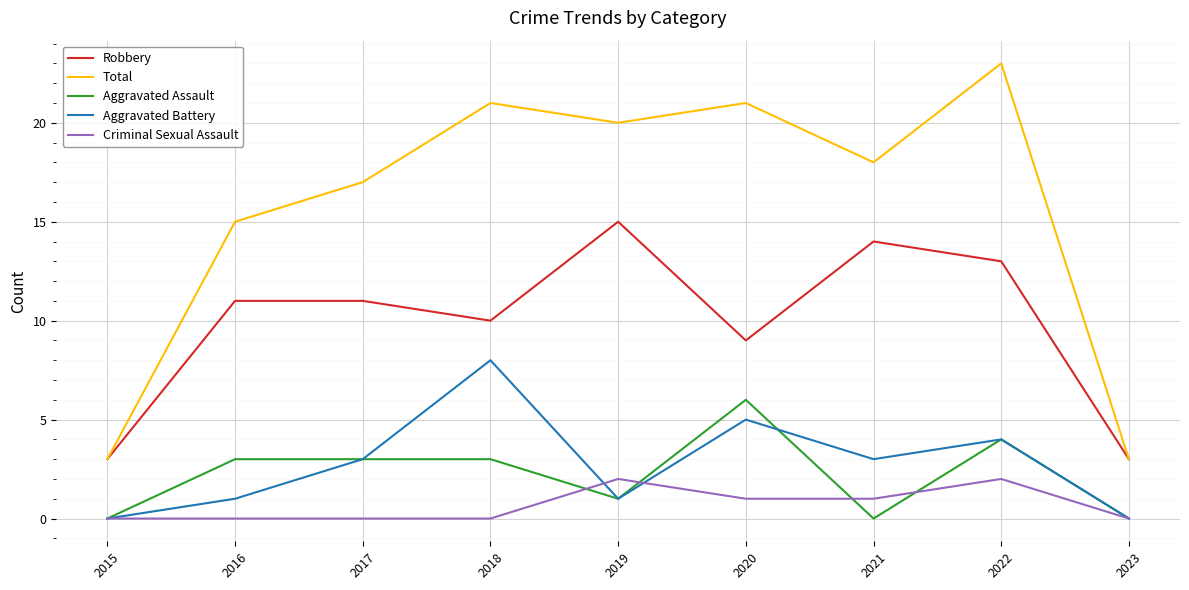

What are all the series names shown in the legend?

Robbery, Total, Aggravated Assault, Aggravated Battery, Criminal Sexual Assault